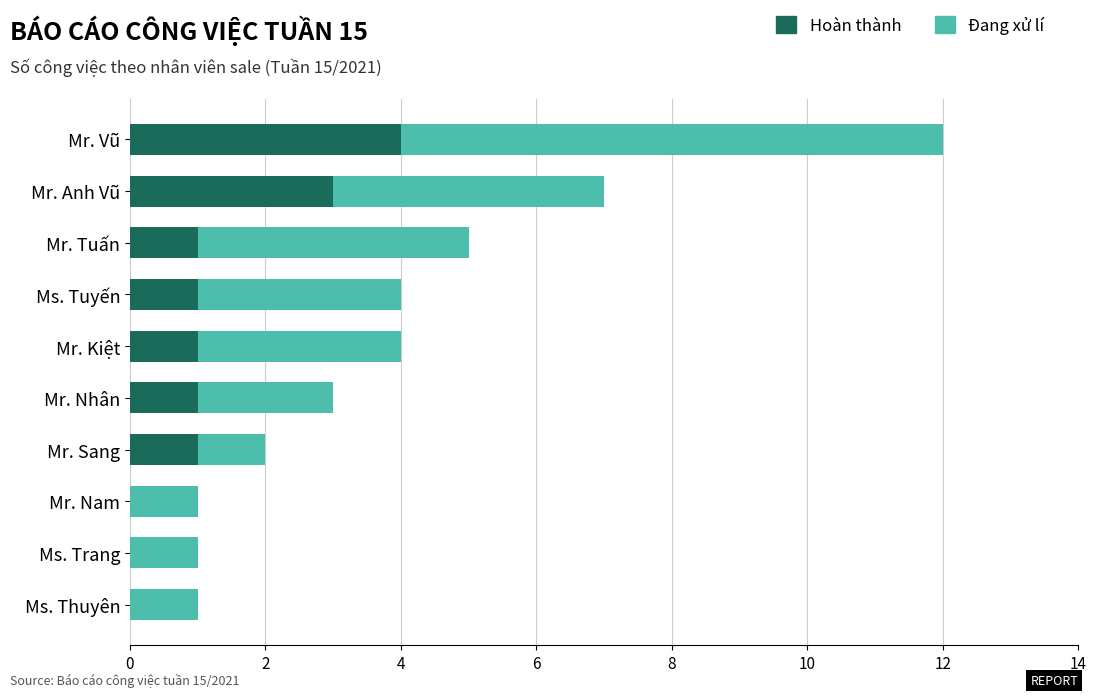

At which category is the sum across all series the highest?

Mr. Vũ